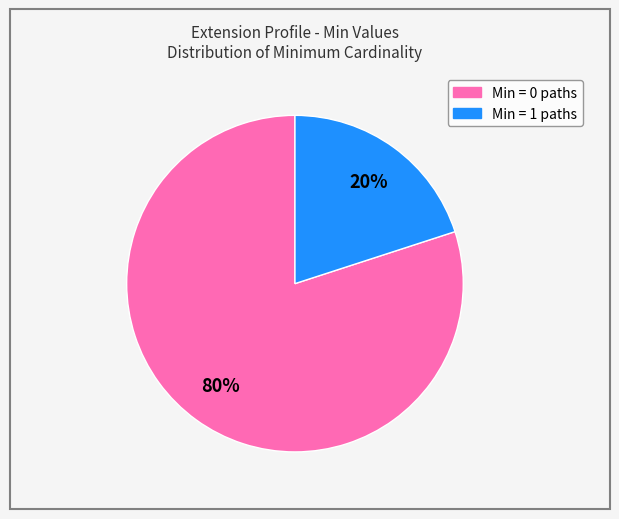

Count the number of slices in the pie.

2